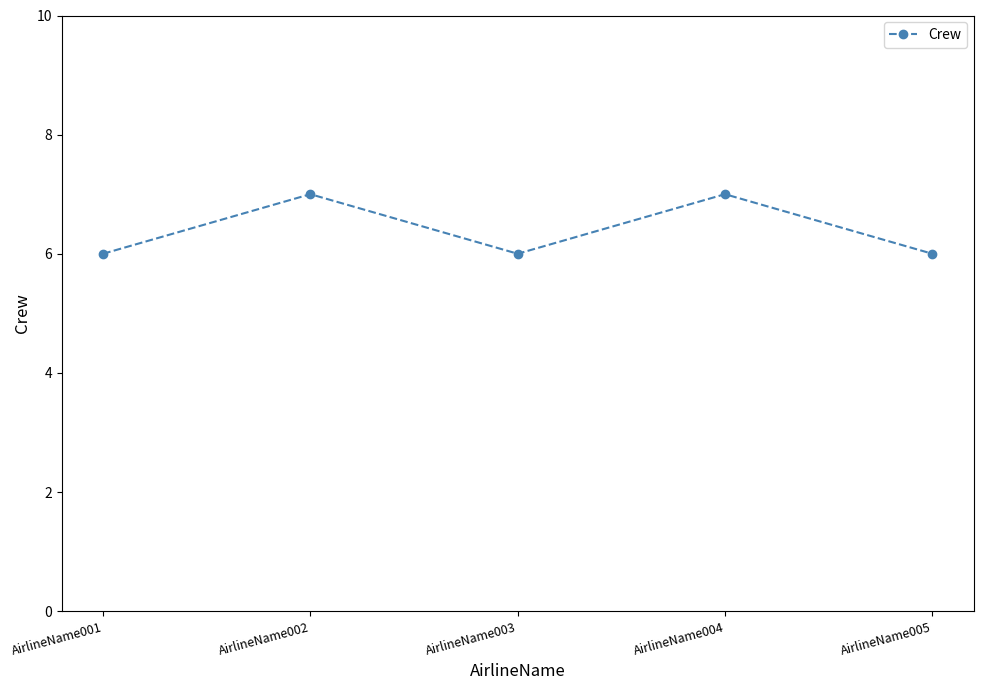

The chart shows a value of 3 at AirlineName001. True or false?

False